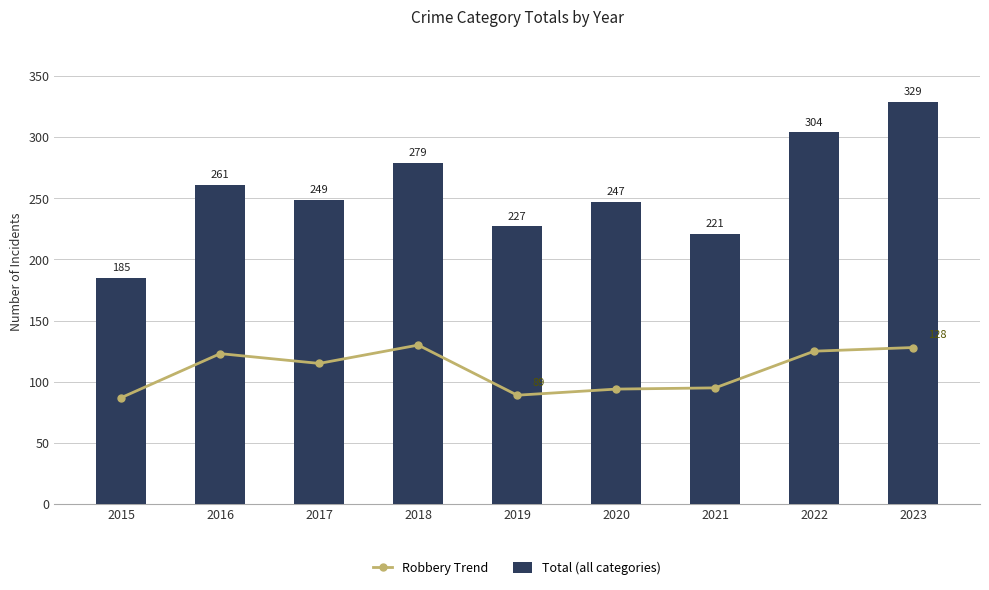

Rank the series at 2021 from lowest to highest value.

Robbery Trend, Total (all categories)